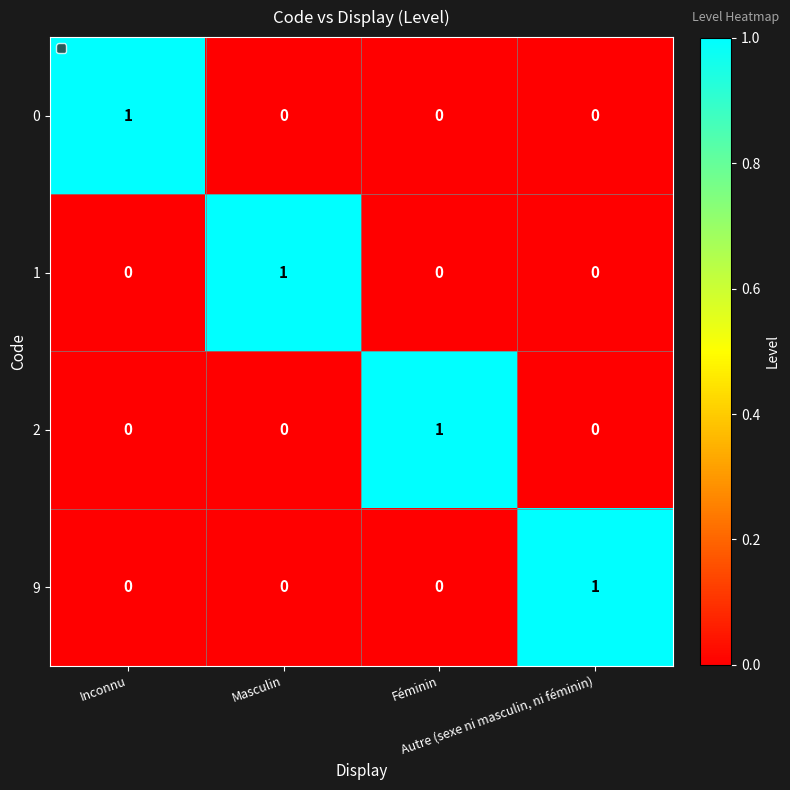

At how many categories does at least one series exceed 0?

4